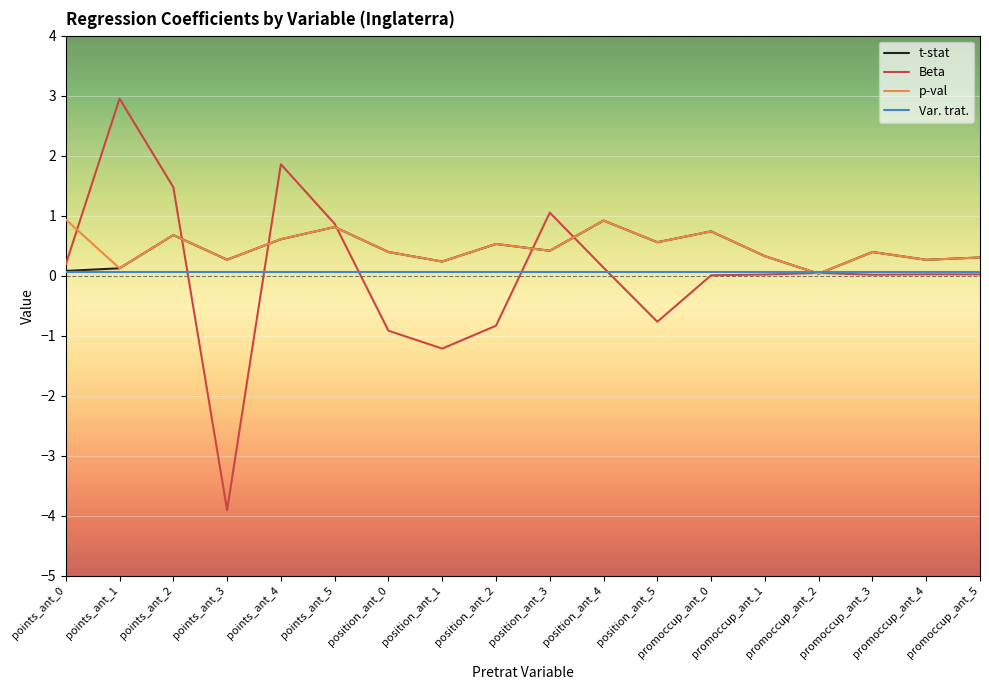

What is the average value of the t-stat series?

0.4